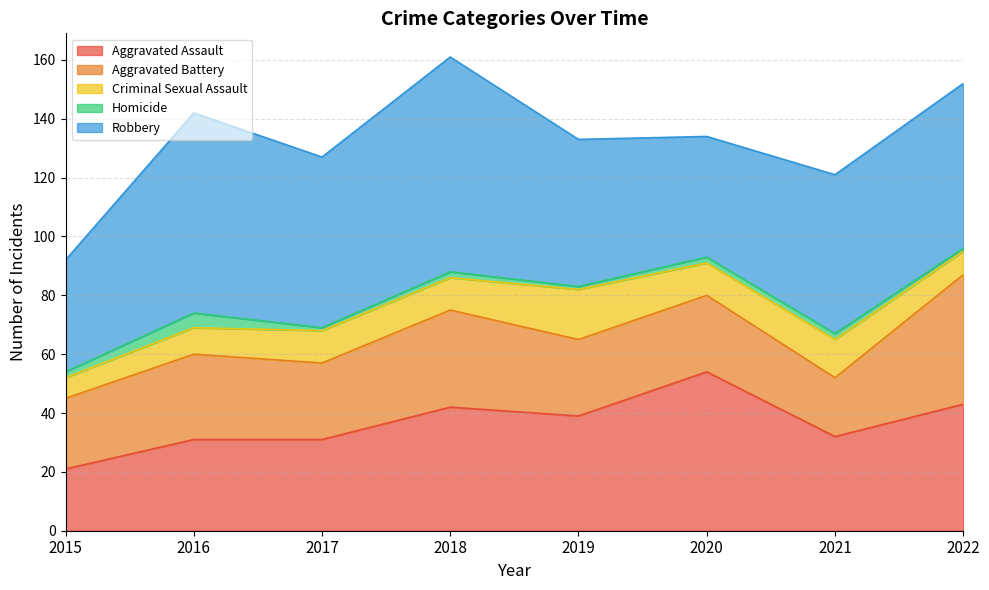

What is the spread (max minus min) of values at 2019?

49